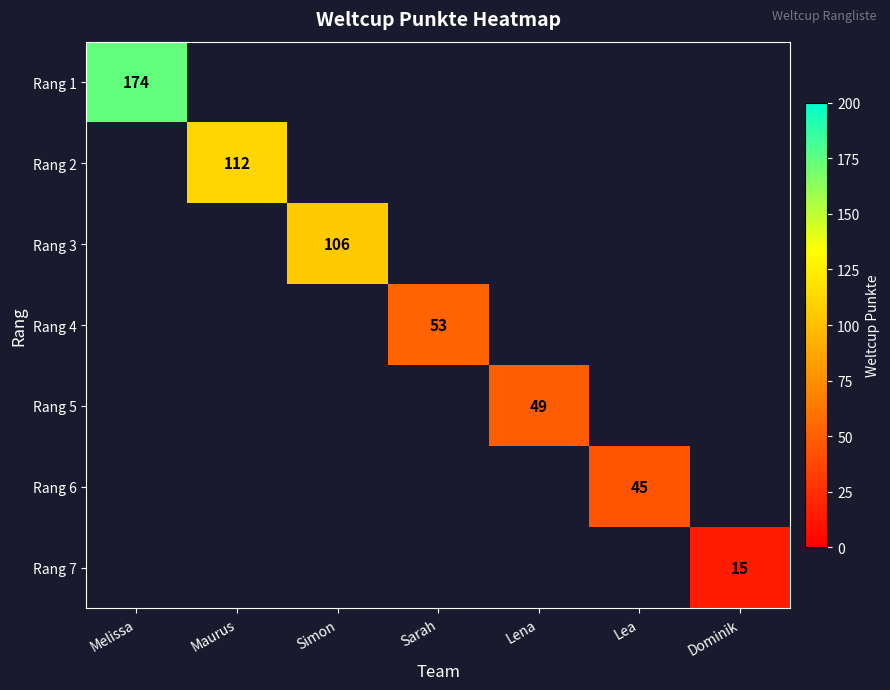

True or false: Rang 3 has a value of 106 at Simon.

True